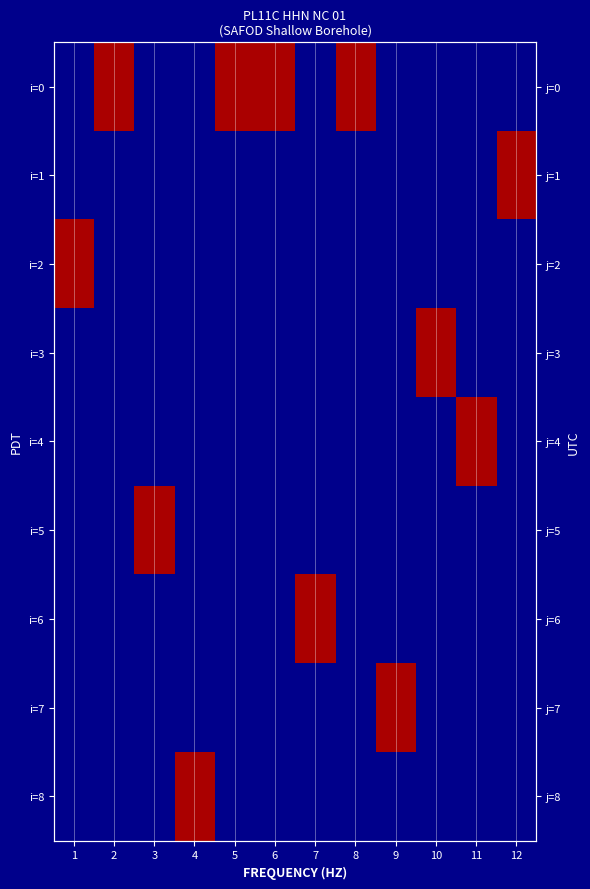

Is it true that i=1 equals 0 at 2?

True